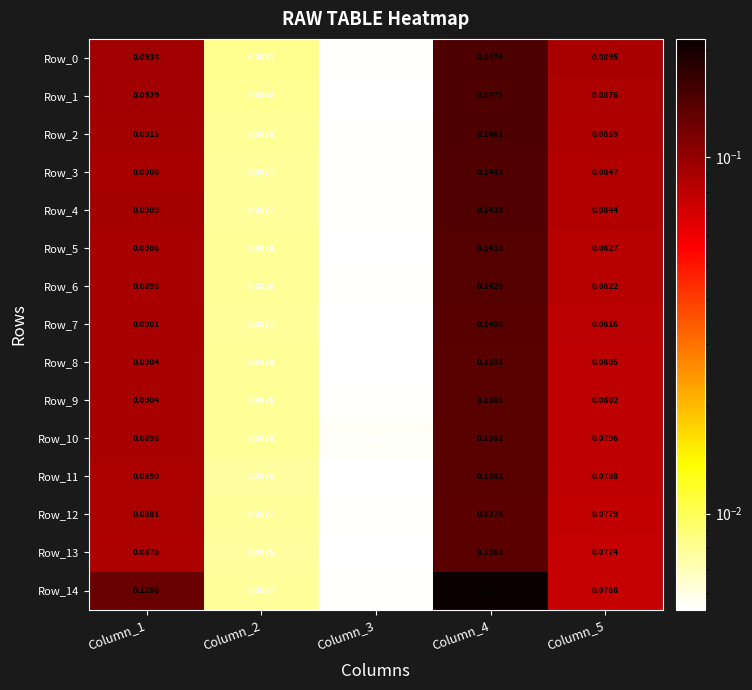

Is the value of Row_1 at Column_1 greater than the value of Row_2 at Column_1?

Yes